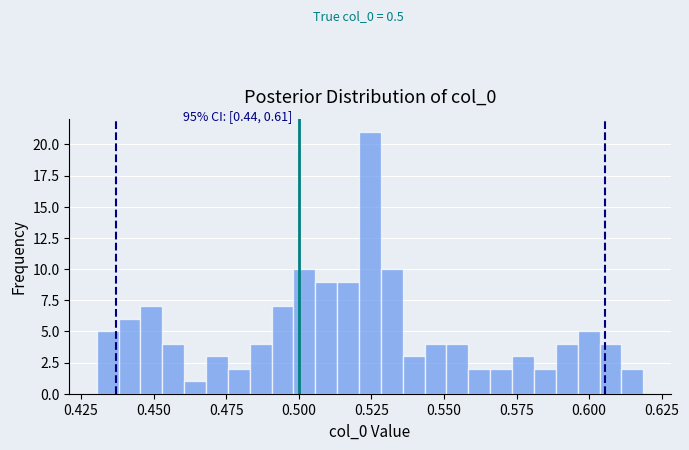

Read against the x-axis, roughly where is the centre of the tallest bar?

0.525